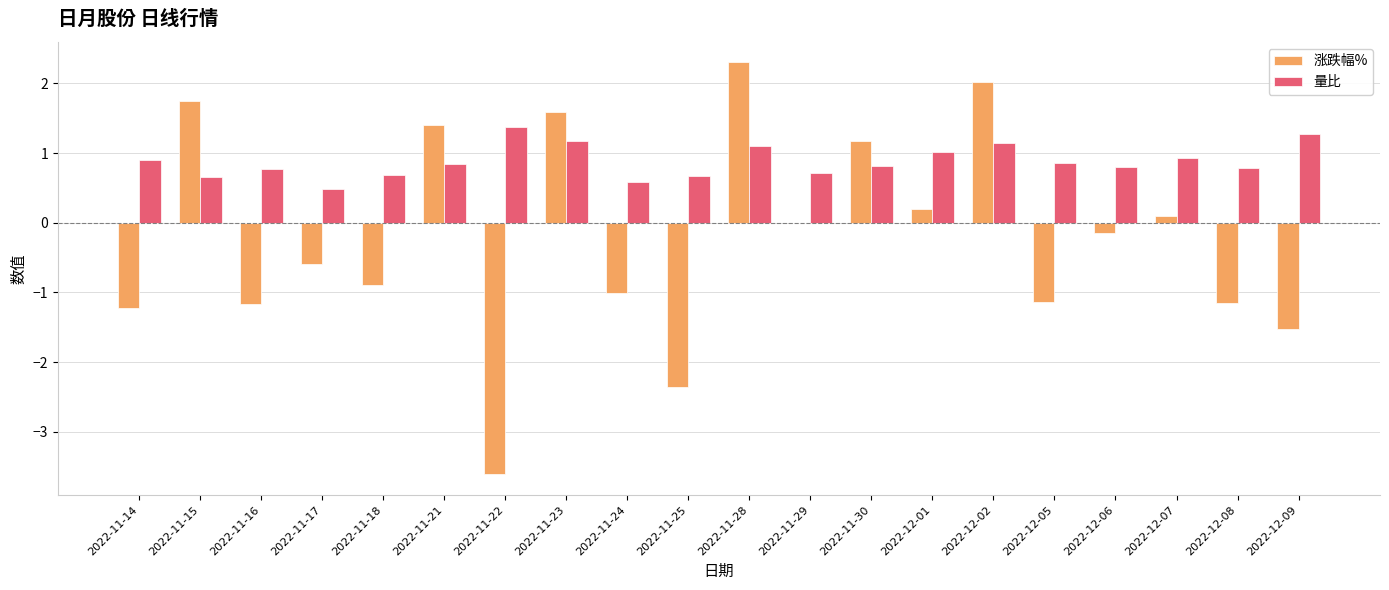

What is the label of the 20th bar from the right?

2022-11-14